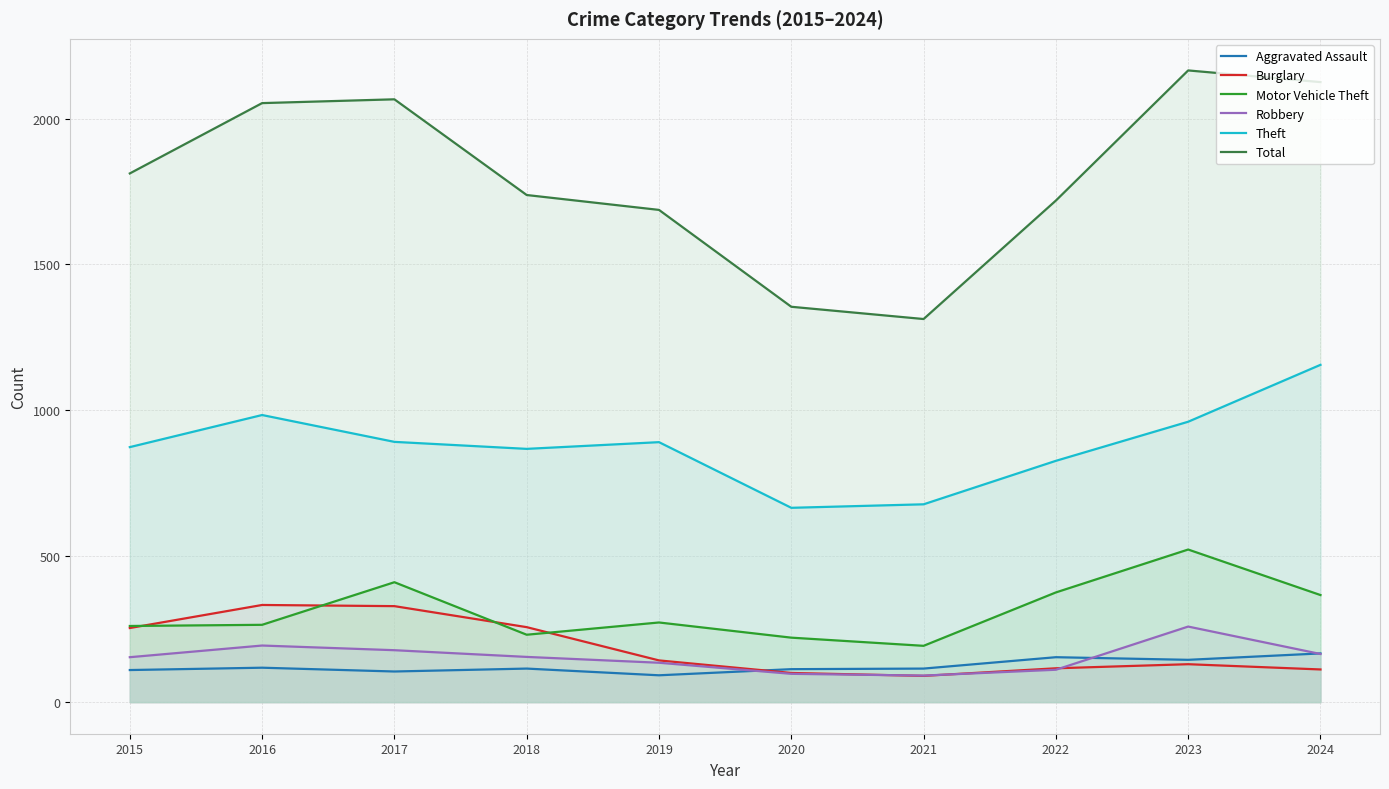

What is the approximate value of Theft at 2023, to the nearest 10?

960